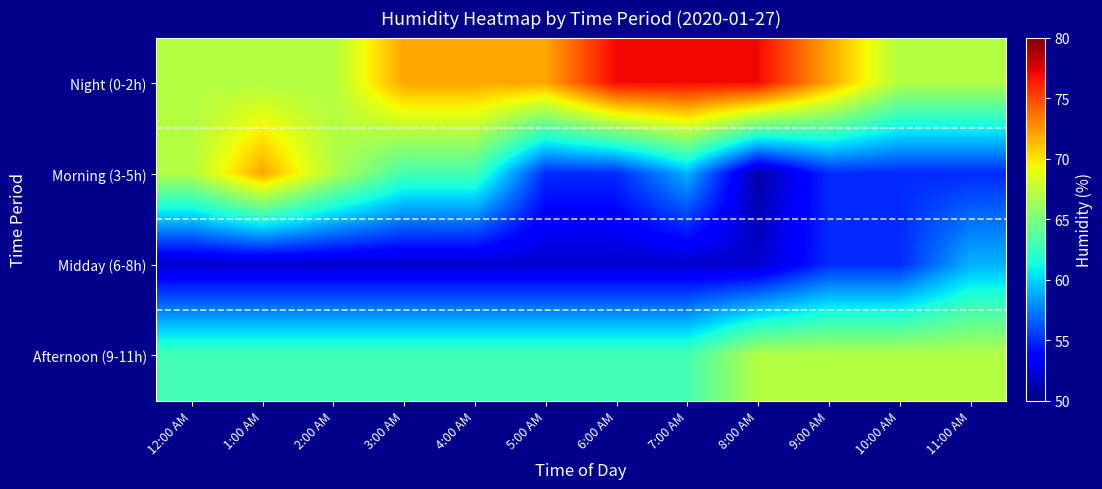

Reading left to right, list all the values displayed in this chart.

Night (0-2h): 12:00 AM=67	1:00 AM=67	2:00 AM=67	3:00 AM=72	4:00 AM=72	5:00 AM=72	6:00 AM=77	7:00 AM=77	8:00 AM=77	9:00 AM=72	10:00 AM=67	11:00 AM=67
Morning (3-5h): 12:00 AM=67	1:00 AM=72	2:00 AM=67	3:00 AM=63	4:00 AM=63	5:00 AM=55	6:00 AM=55	7:00 AM=59	8:00 AM=51	9:00 AM=55	10:00 AM=55	11:00 AM=55
Midday (6-8h): 12:00 AM=52	1:00 AM=52	2:00 AM=52	3:00 AM=52	4:00 AM=52	5:00 AM=52	6:00 AM=52	7:00 AM=52	8:00 AM=52	9:00 AM=55	10:00 AM=55	11:00 AM=59
Afternoon (9-11h): 12:00 AM=63	1:00 AM=63	2:00 AM=63	3:00 AM=63	4:00 AM=63	5:00 AM=63	6:00 AM=63	7:00 AM=63	8:00 AM=67	9:00 AM=67	10:00 AM=67	11:00 AM=67